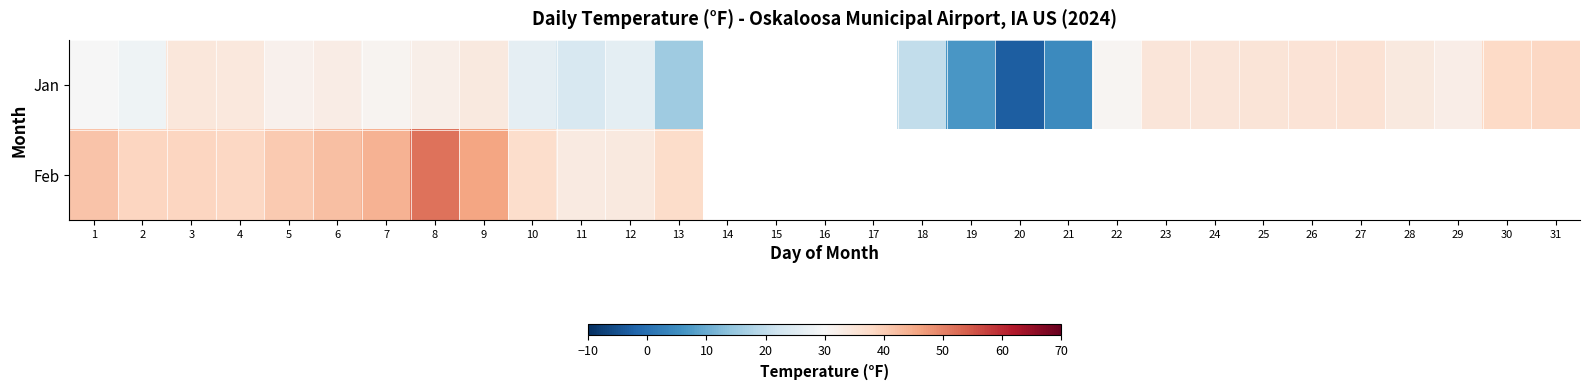

What is the lowest value of the Jan series?

-3.0